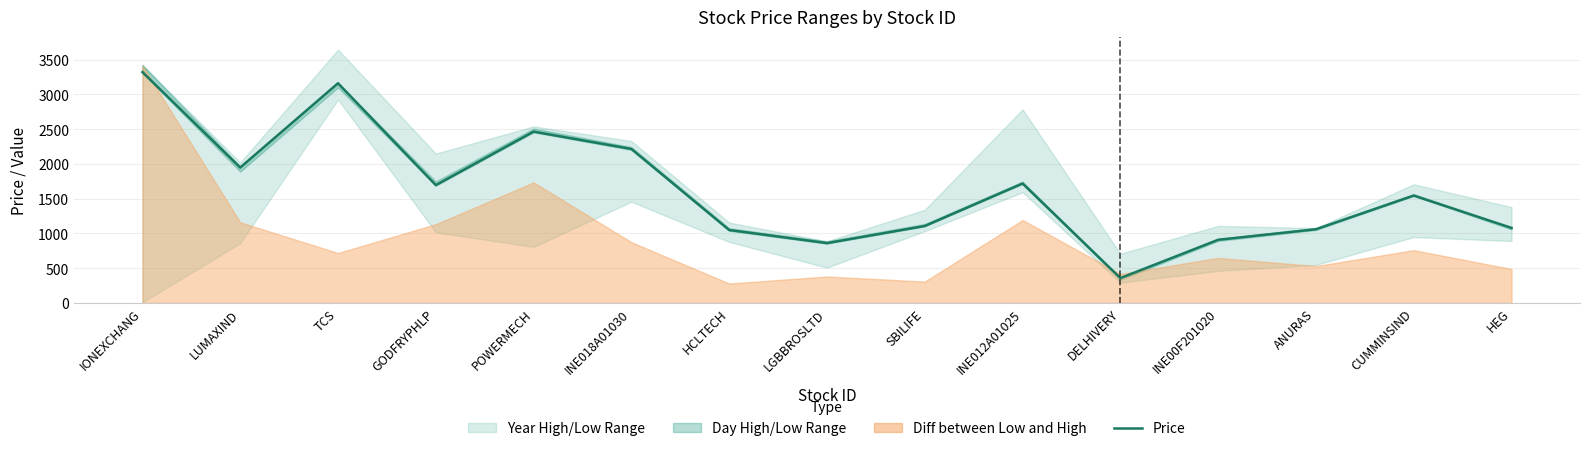

What is the average value?

1632.4